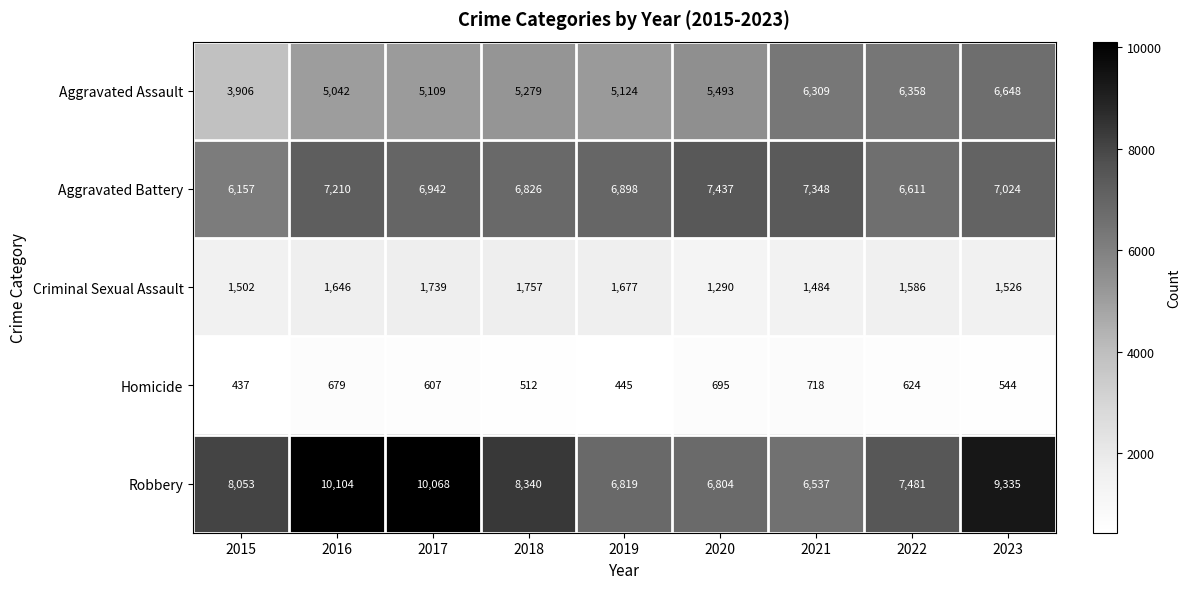

What is the difference between the maximum and minimum values in the Homicide series?

281